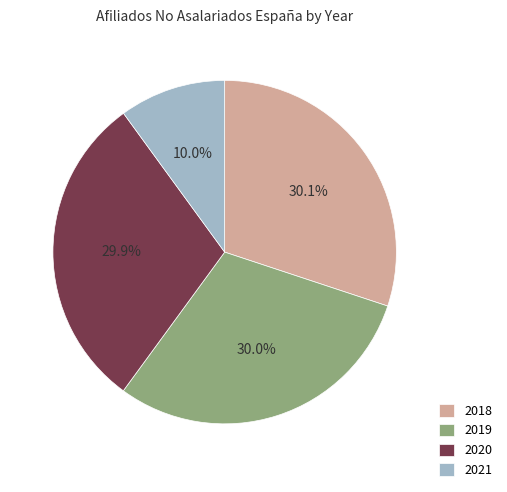

What percentage is NOT represented by 2021?

90.0%